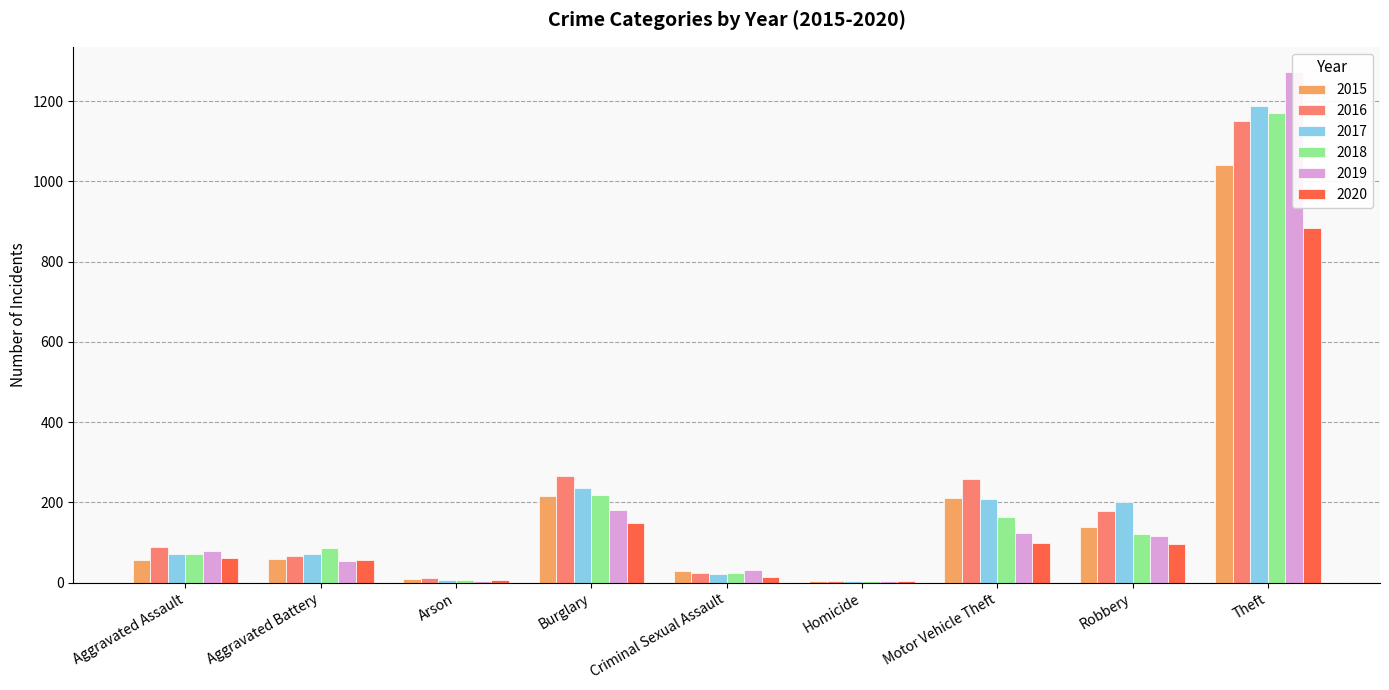

How many values in the 2019 series are below 80?

4